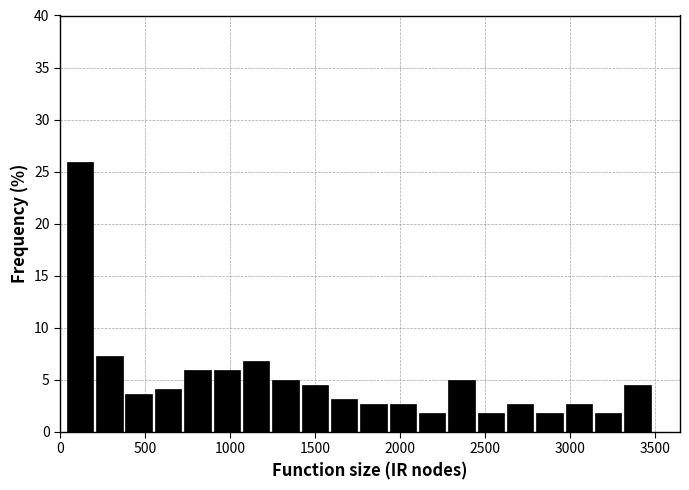

Around what value on the x-axis is the tallest bar? Give the approximate position of its centre, as read against the axis.

100